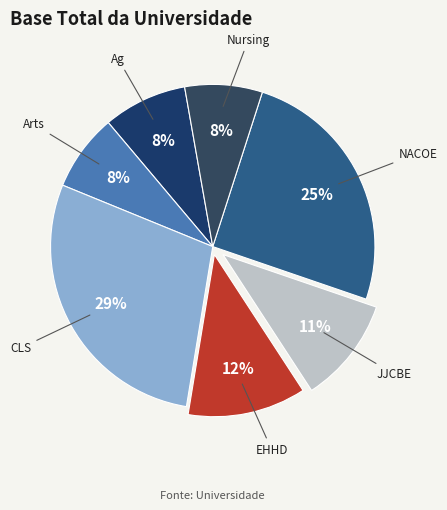

Count the number of slices in the pie.

7